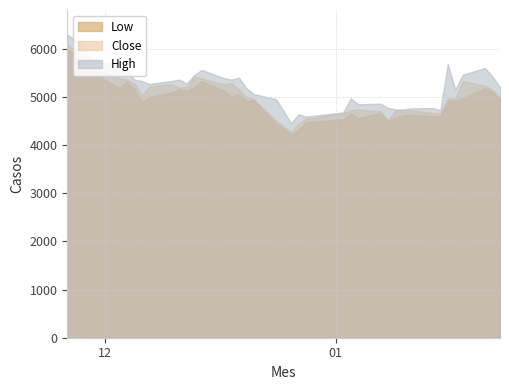

Read the Close value at 35.

4965